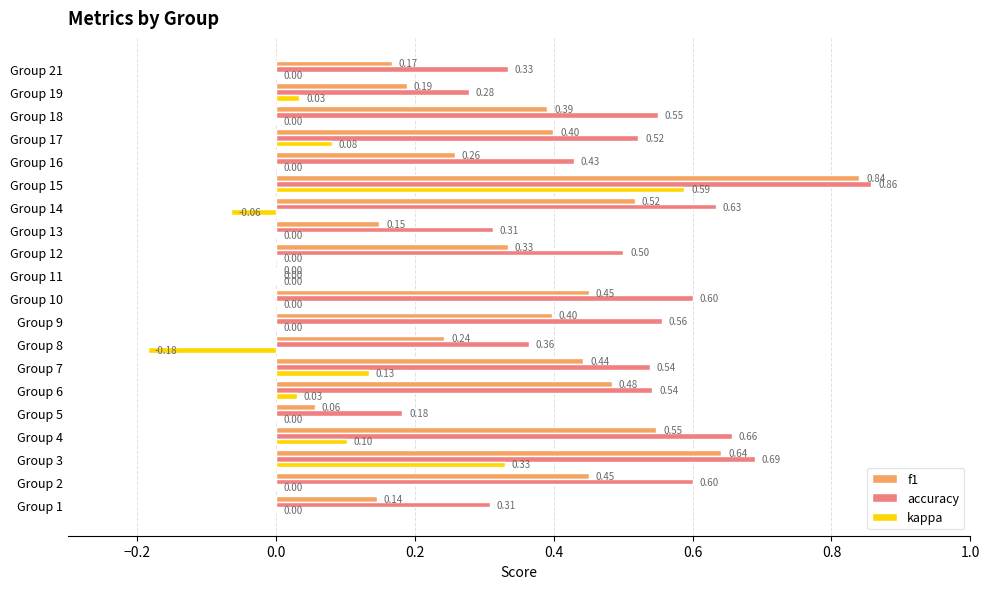

What is the total value across all series at Group 6?

1.1